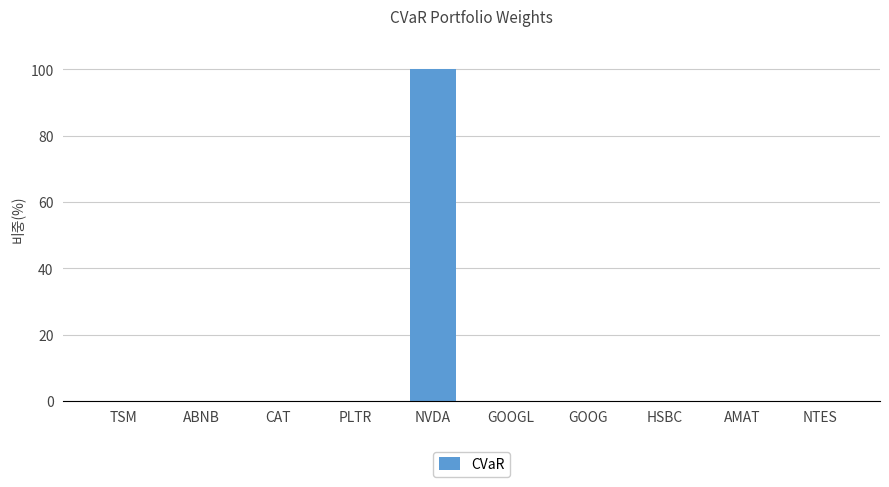

What is the sum of all values?

100